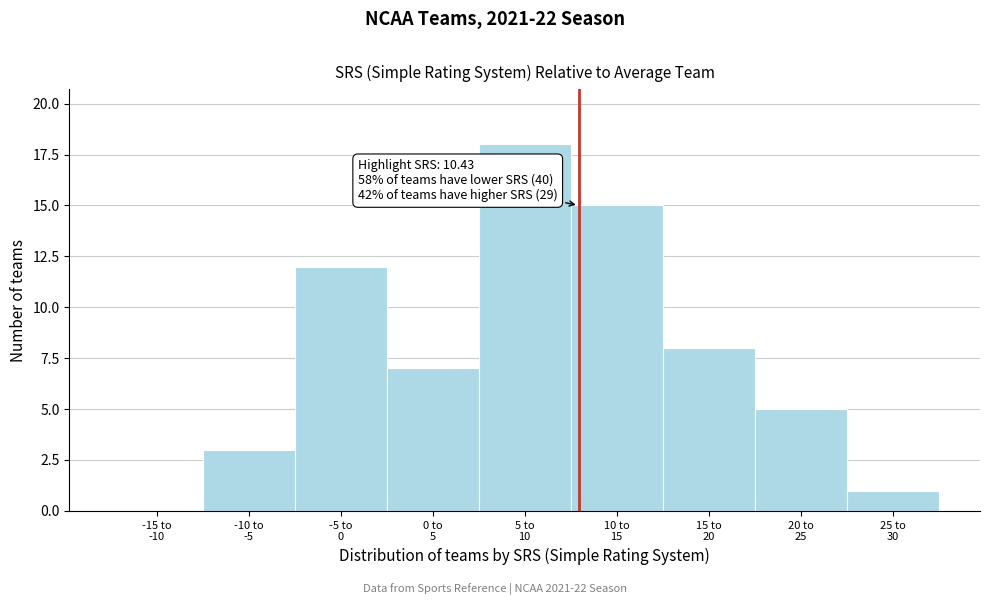

What is the maximum value shown in the chart?

18